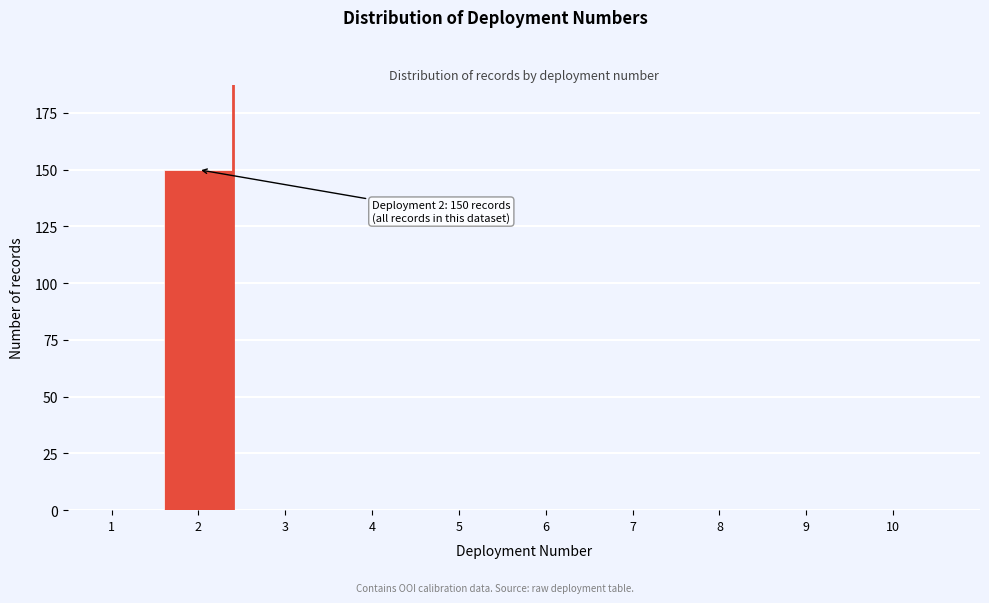

Reading left to right, what are all the values shown in this chart?

1=0	2=150	3=0	4=0	5=0	6=0	7=0	8=0	9=0	10=0